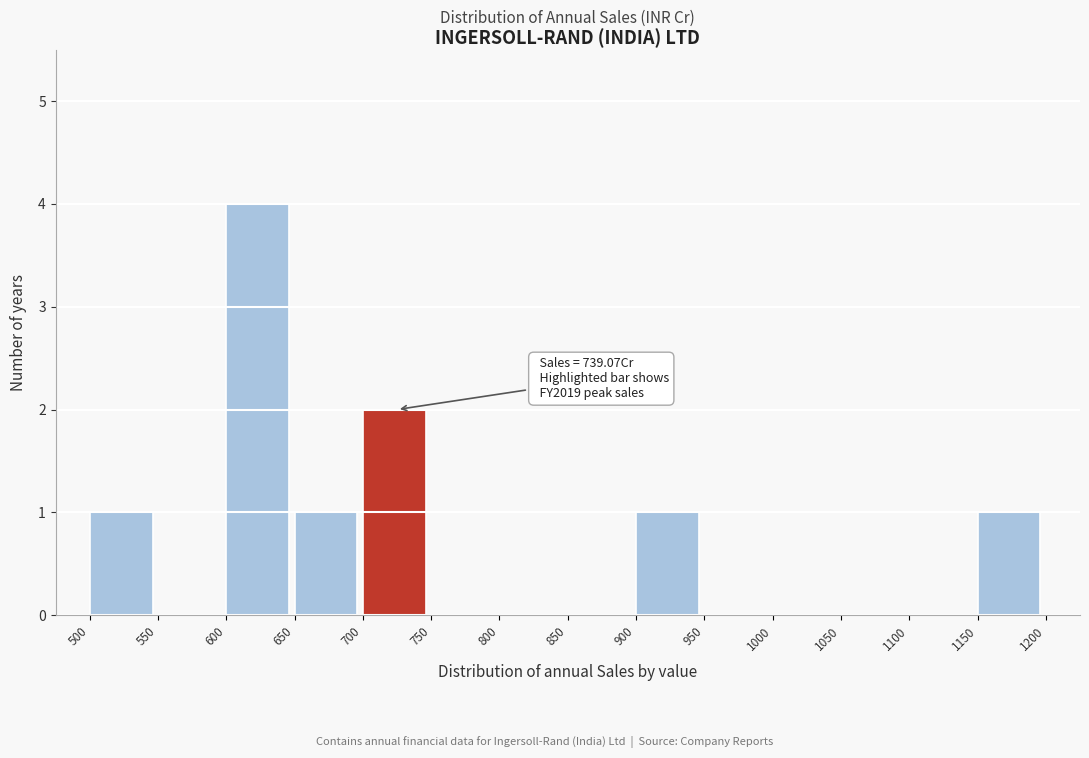

Which range on the x-axis has the tallest bar?

600 to 650